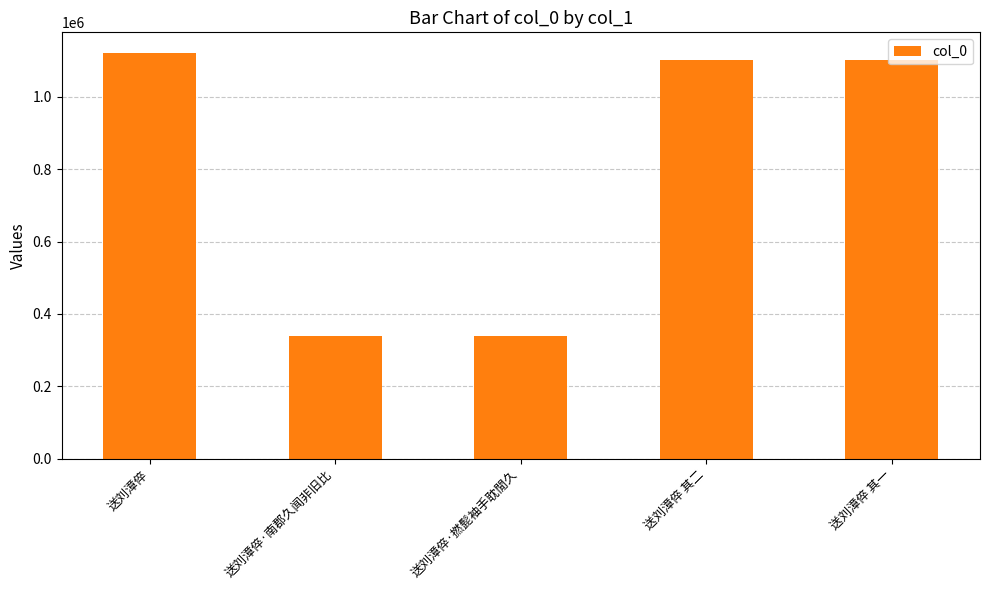

Does the chart contain stacked bars?

No